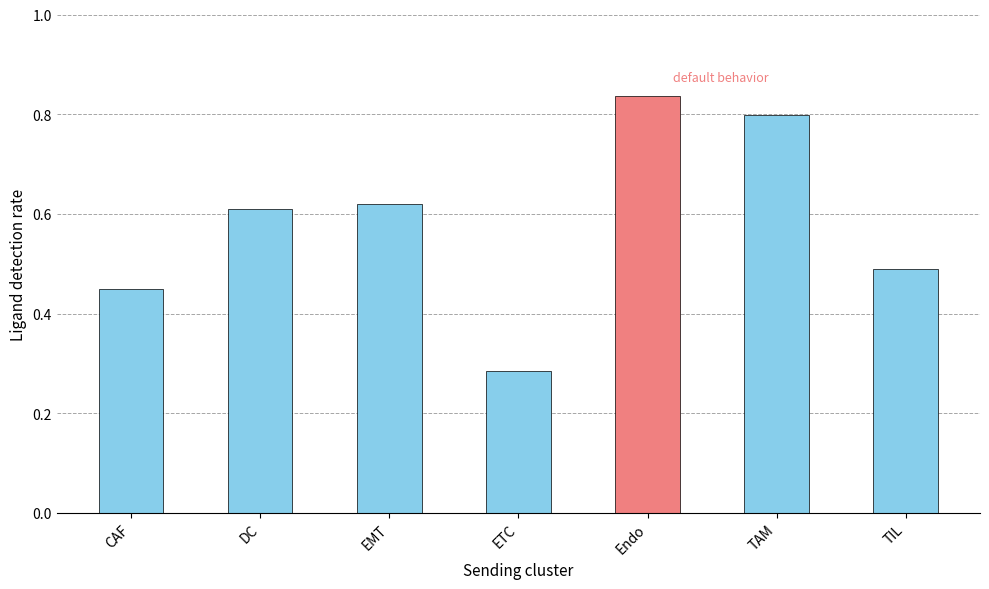

At which label is the value closest to 0?

ETC